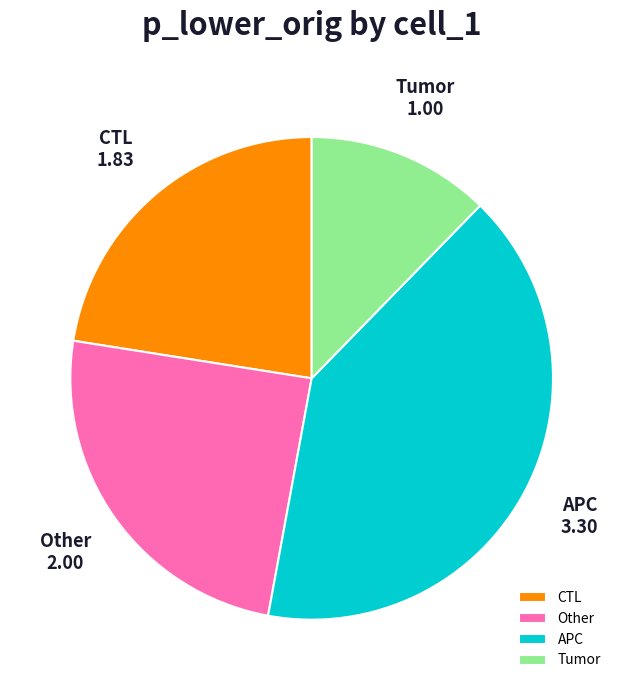

How many slices are in this pie chart?

4